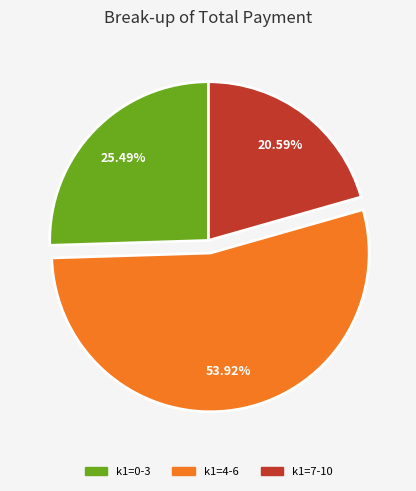

Is there a majority slice in this chart?

Yes